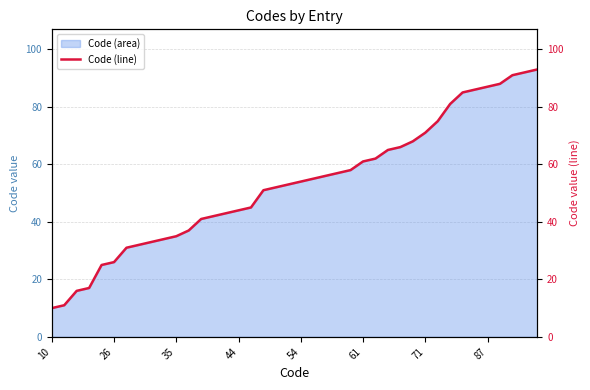

What is the greatest value displayed?

93